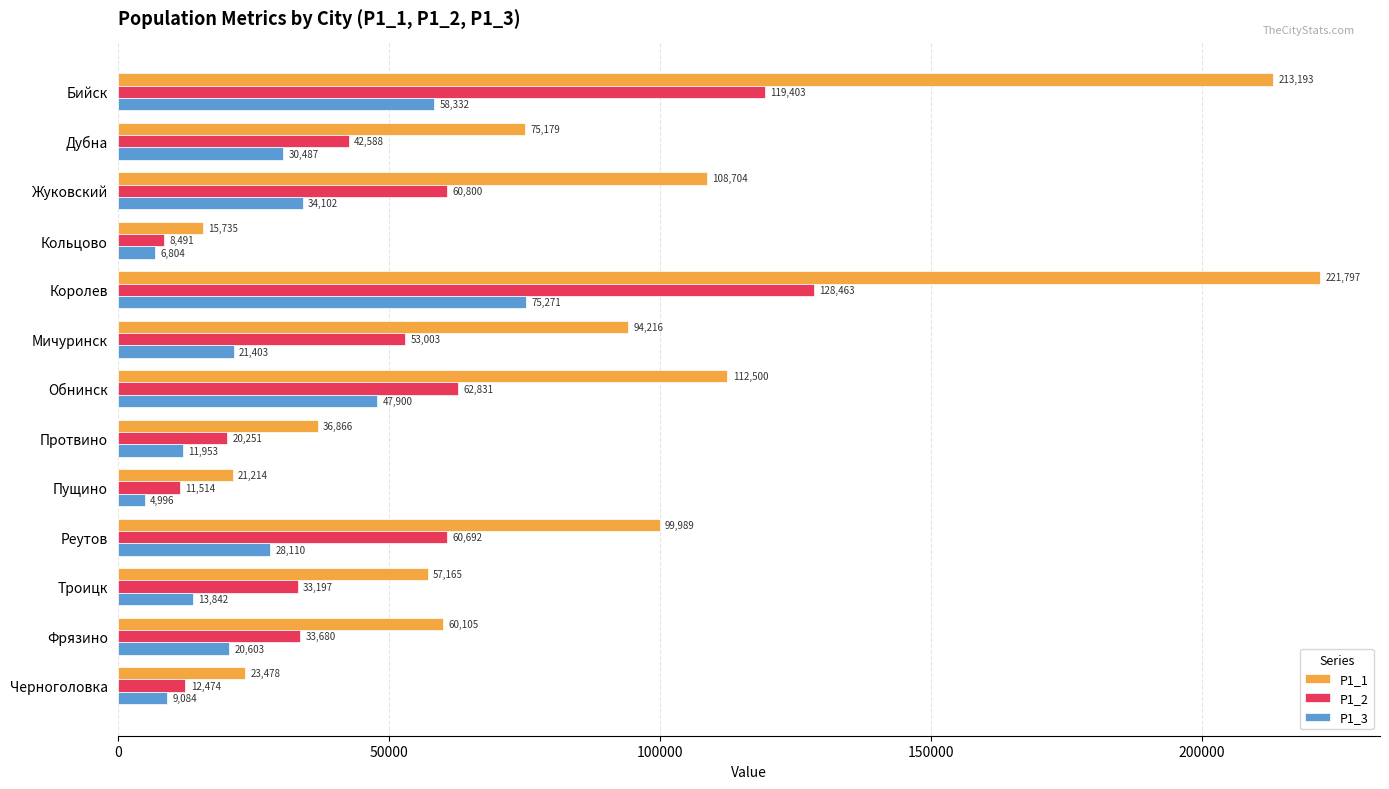

Is it true that P1_3 equals 9084 at Черноголовка?

True